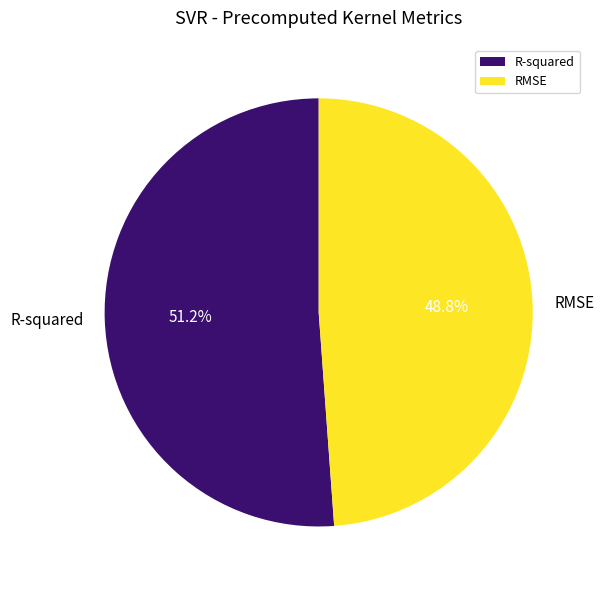

Which category has the smallest portion of the pie?

RMSE